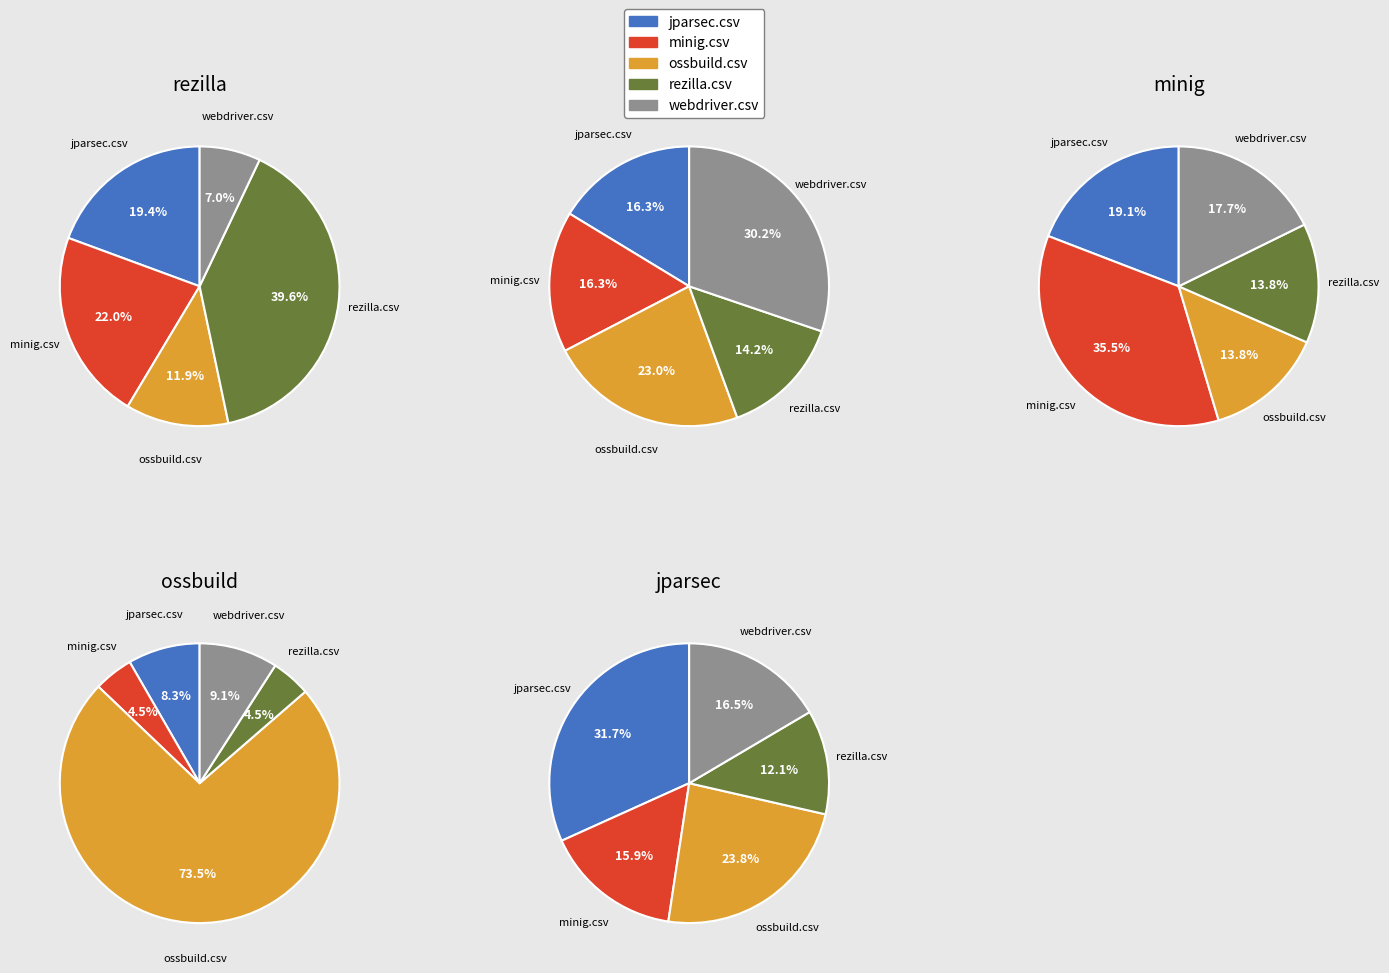

The webdriver.csv slice represents 27% of the pie. True or false?

False